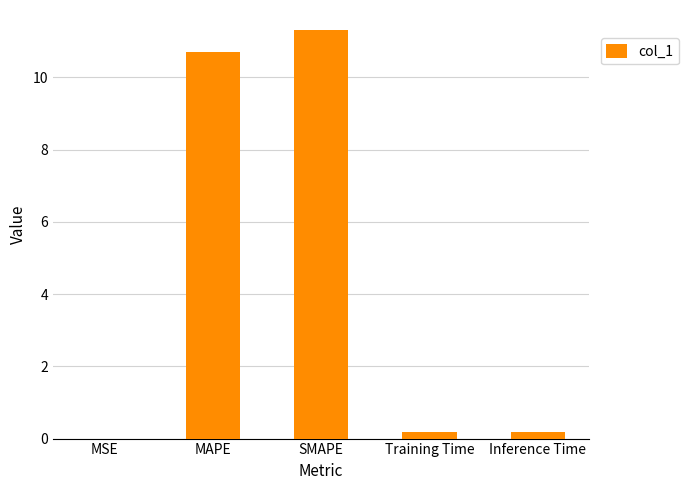

Which has a higher value, SMAPE or Inference Time?

SMAPE